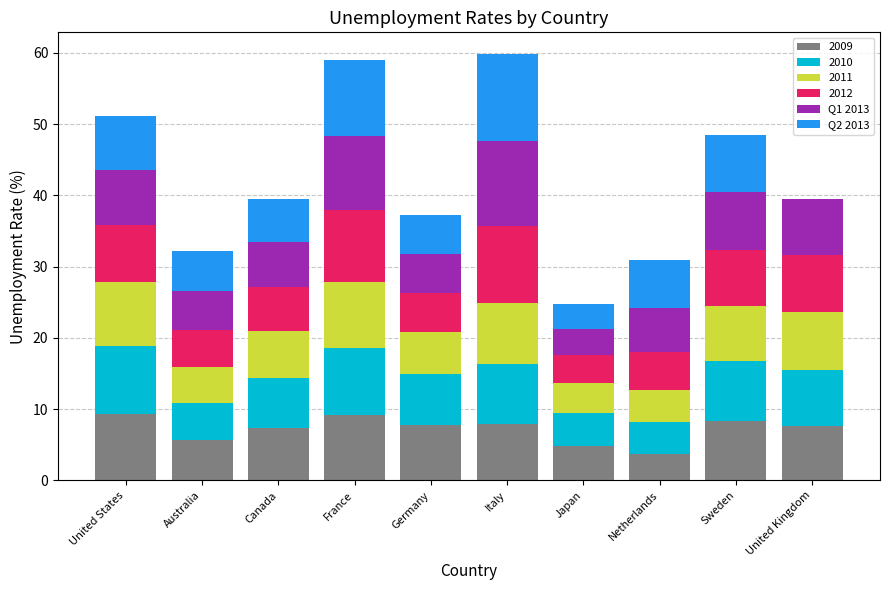

What is the total value across all series at Australia?

32.2